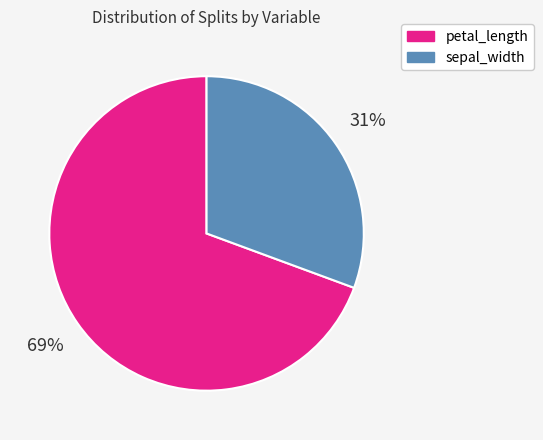

To the nearest percent, what is the combined percentage of petal_length and sepal_width?

100%